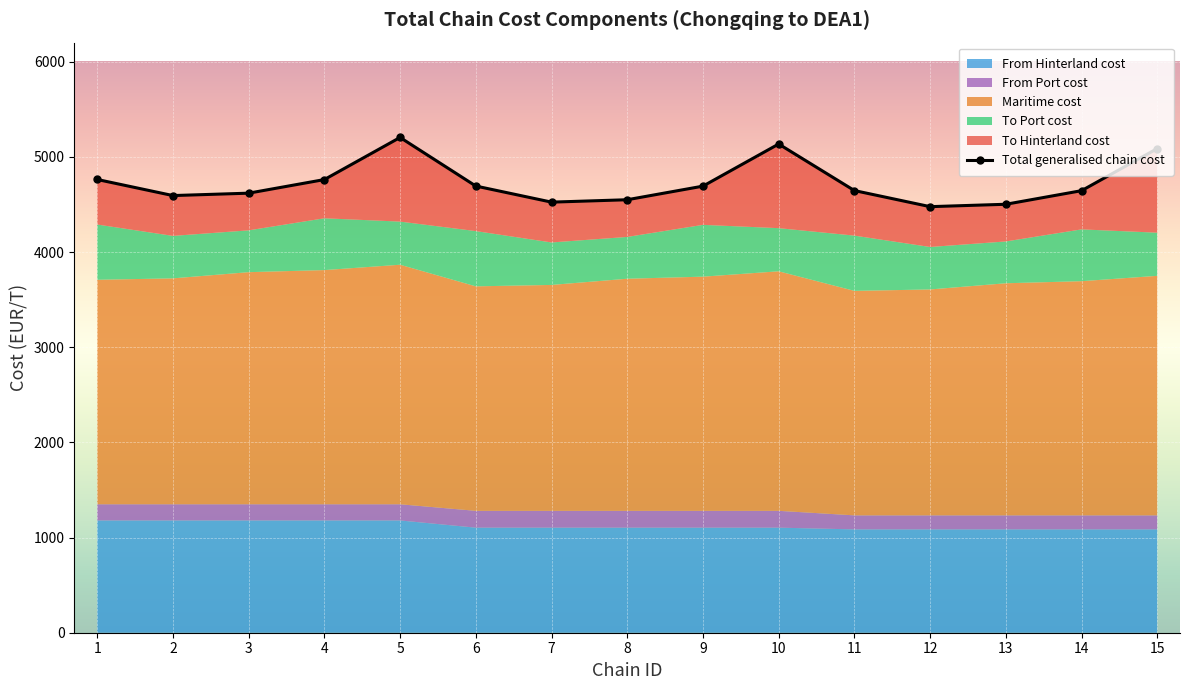

At which category does the data reach its first local peak?

5